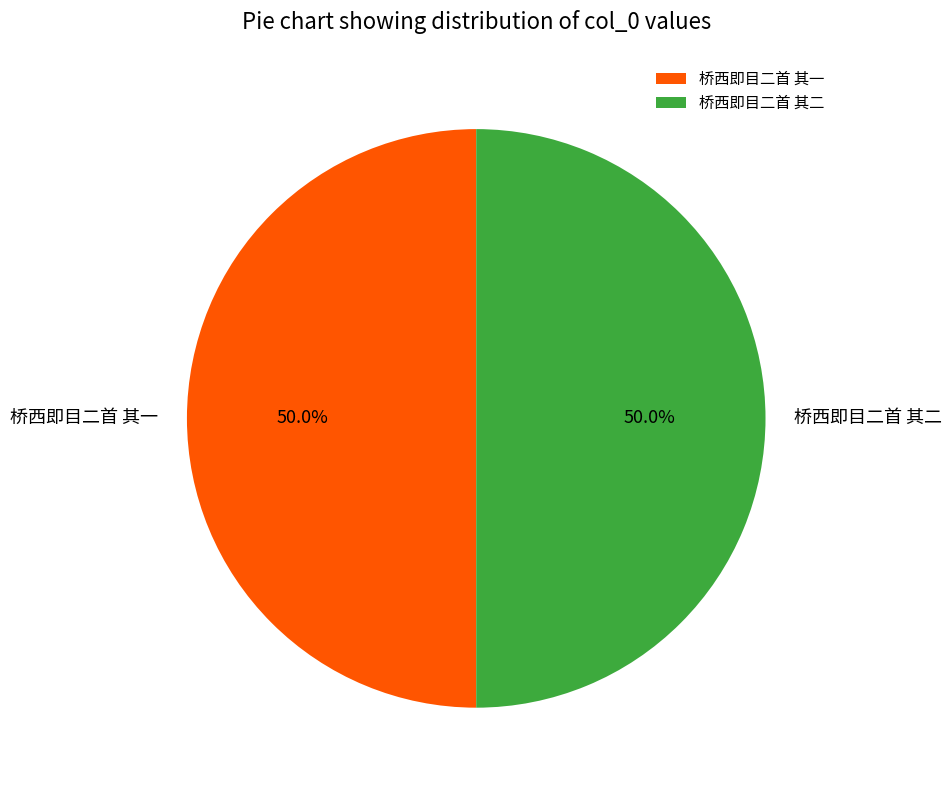

What is the ratio of the value at 桥西即目二首 其一 to the value at 桥西即目二首 其二?

1.0